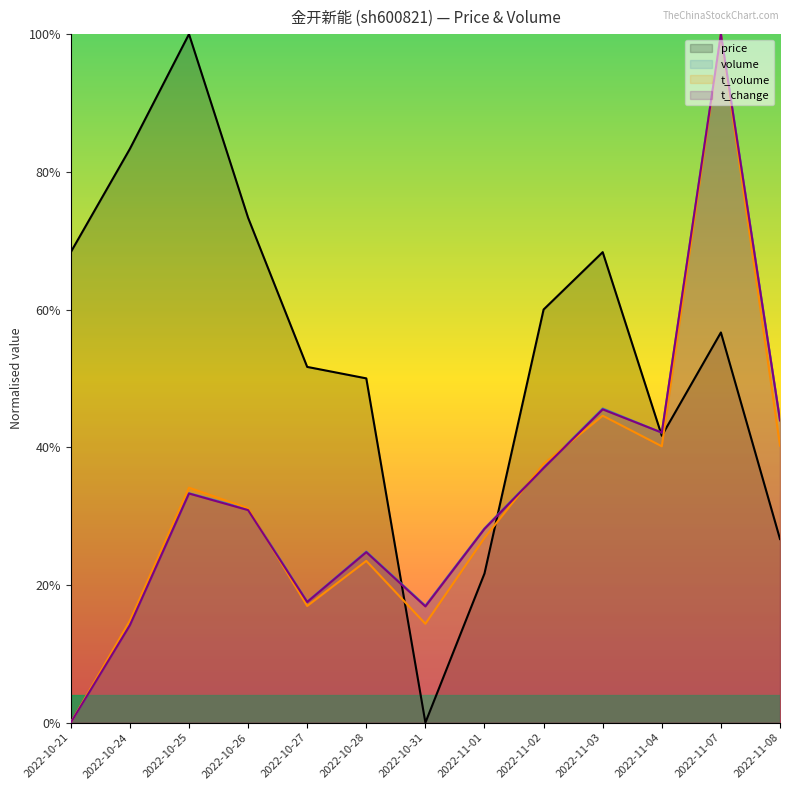

After their last crossing, which series has the higher values: t_volume or price?

t_volume